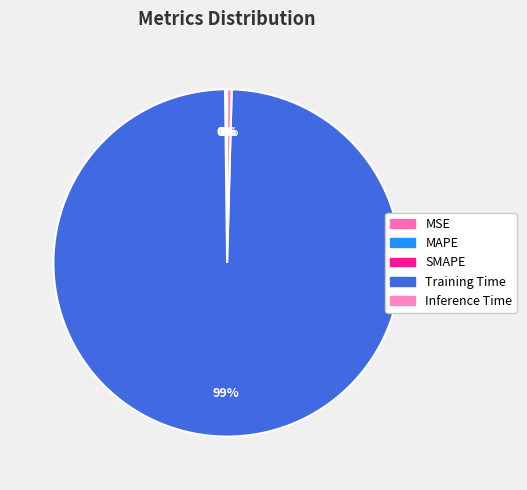

What portion of the pie excludes MAPE?

99.9%